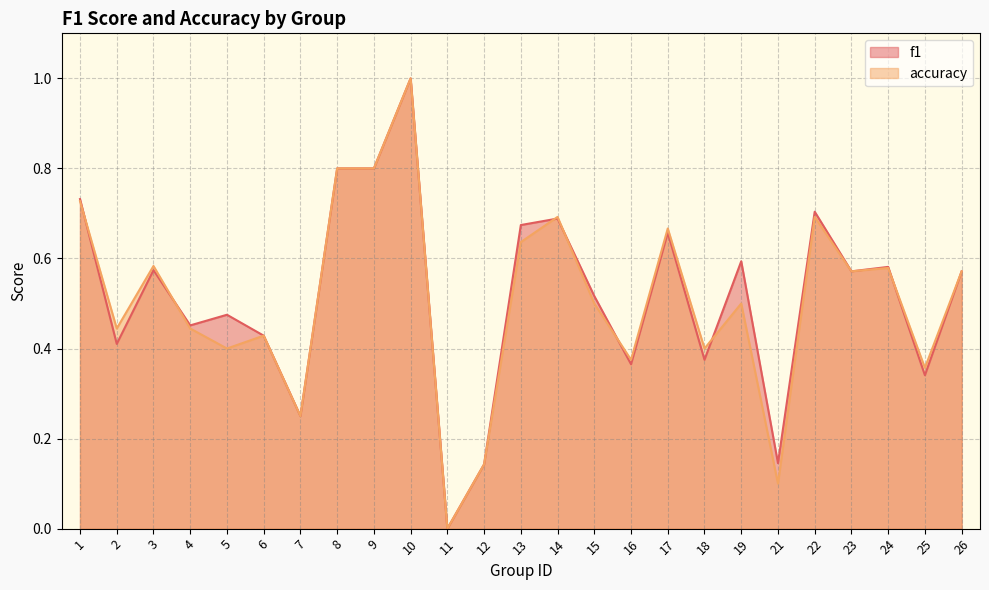

What is the sum of the f1 values at 8 and 5?

1.3